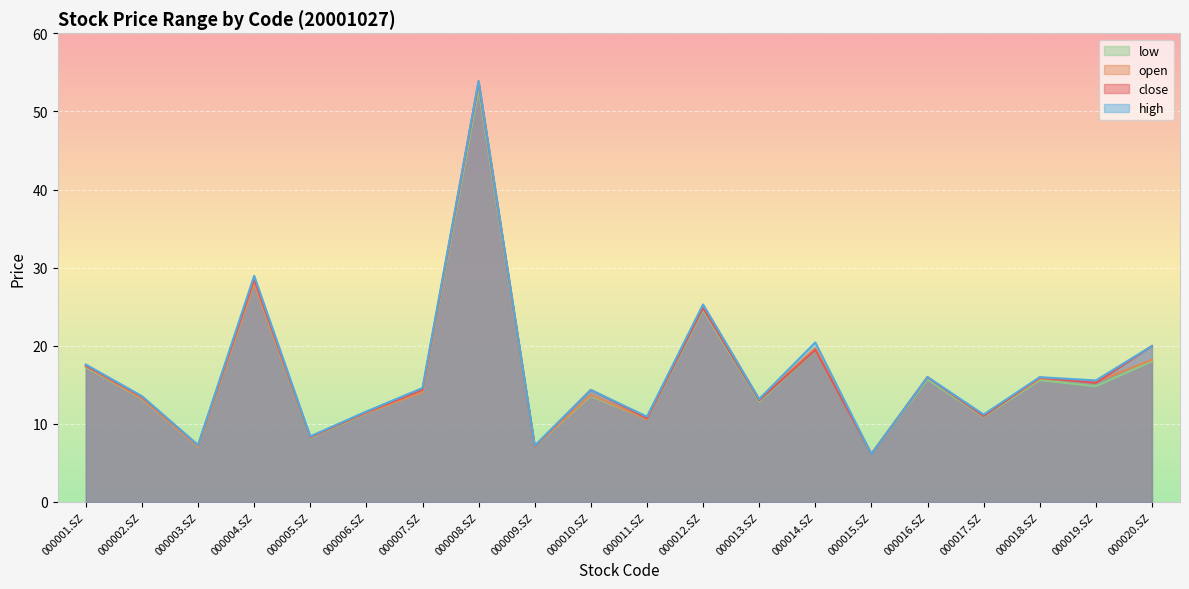

What is the label of the 8th point from the right?

000013.SZ